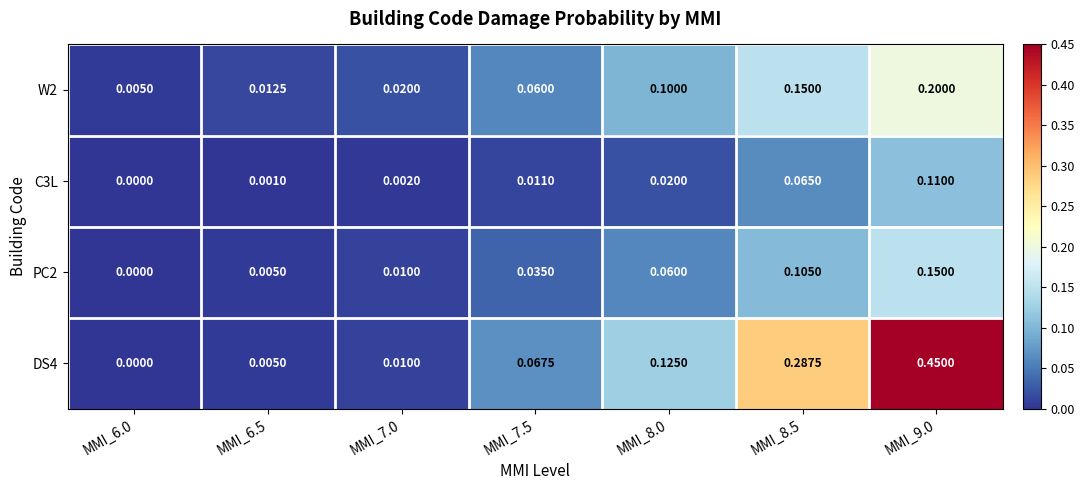

Is the value of C3L at MMI_7.0 greater than the value of W2 at MMI_7.0?

No